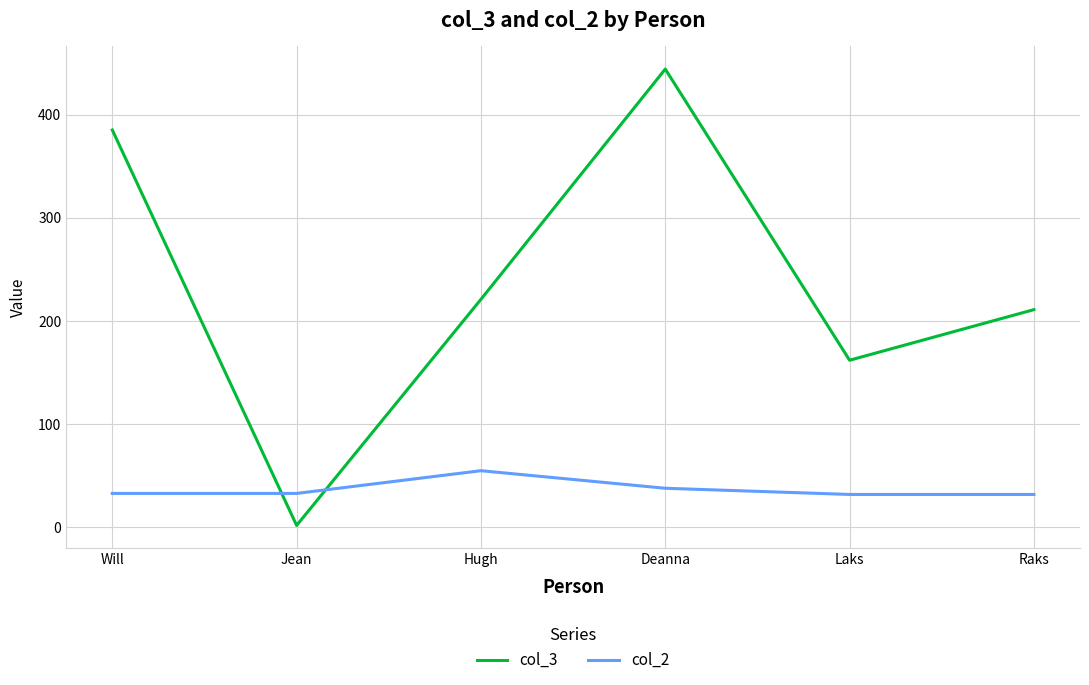

Which series has the largest range (max minus min)?

col_3